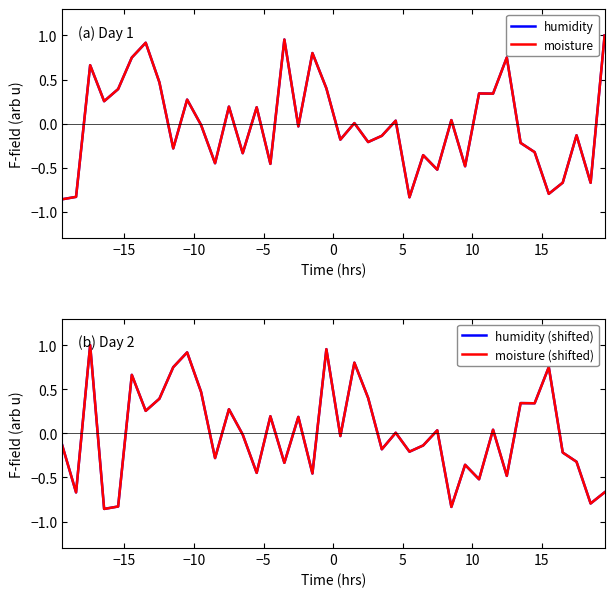

True or false: humidity has more than 2 points higher than both neighbors.

True